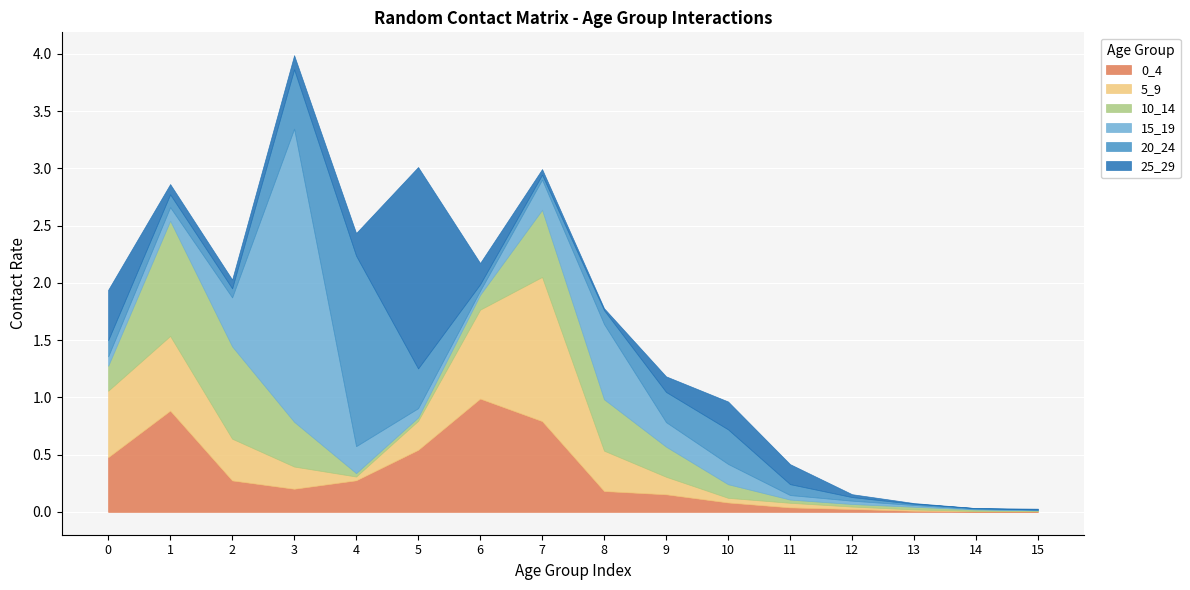

Is it true that 0_4 equals 0.0 at 14?

False